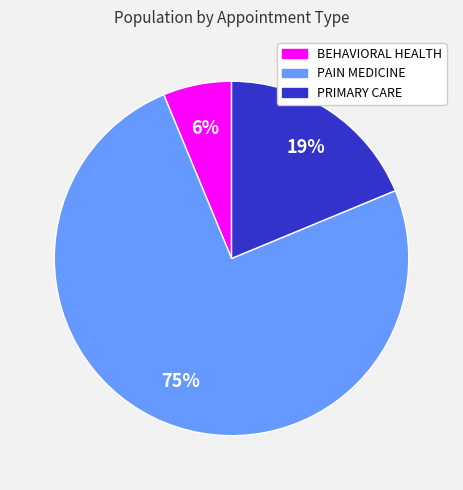

Which slice is the smallest?

BEHAVIORAL HEALTH